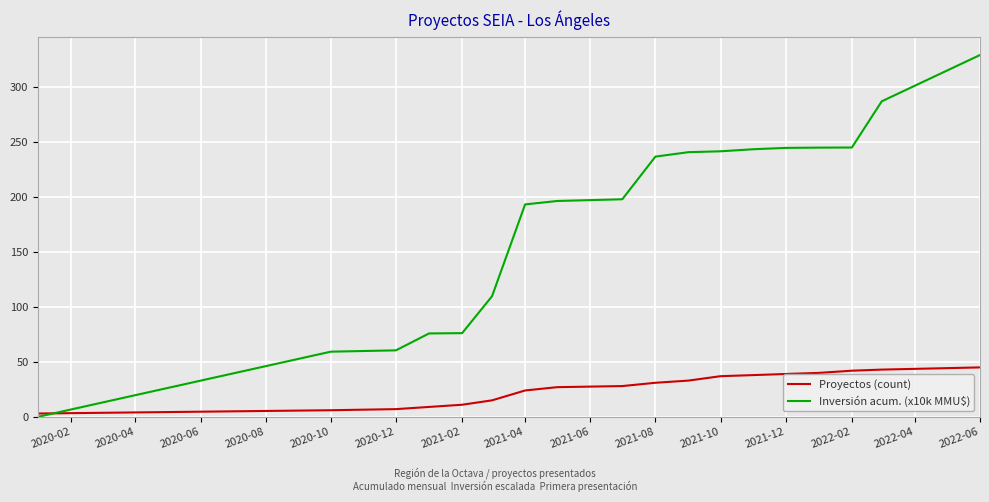

List the series in order of their peak value, highest first.

Inversión acum. (x10k MMU$), Proyectos (count)